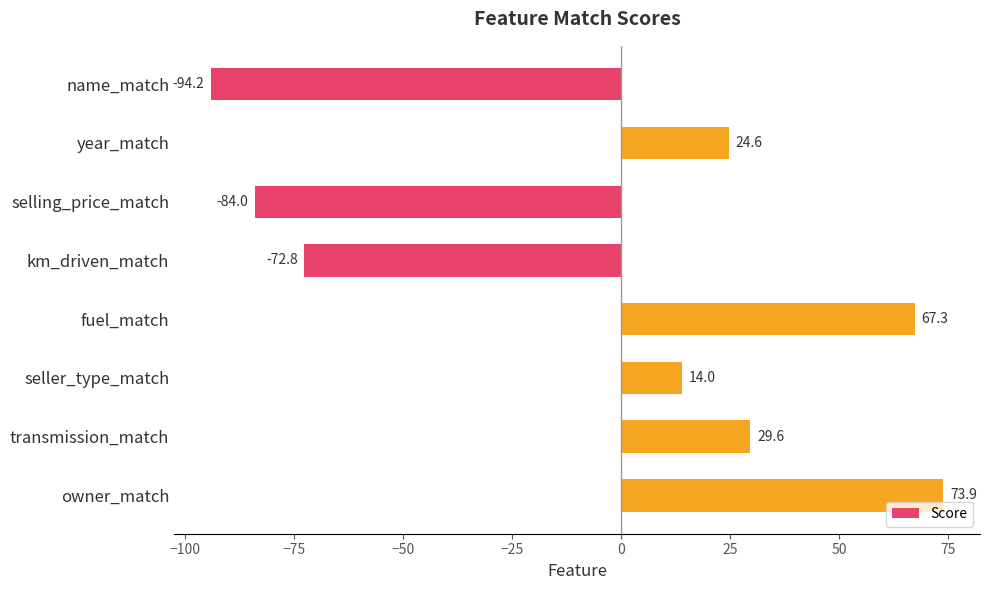

Does the chart contain stacked bars?

No